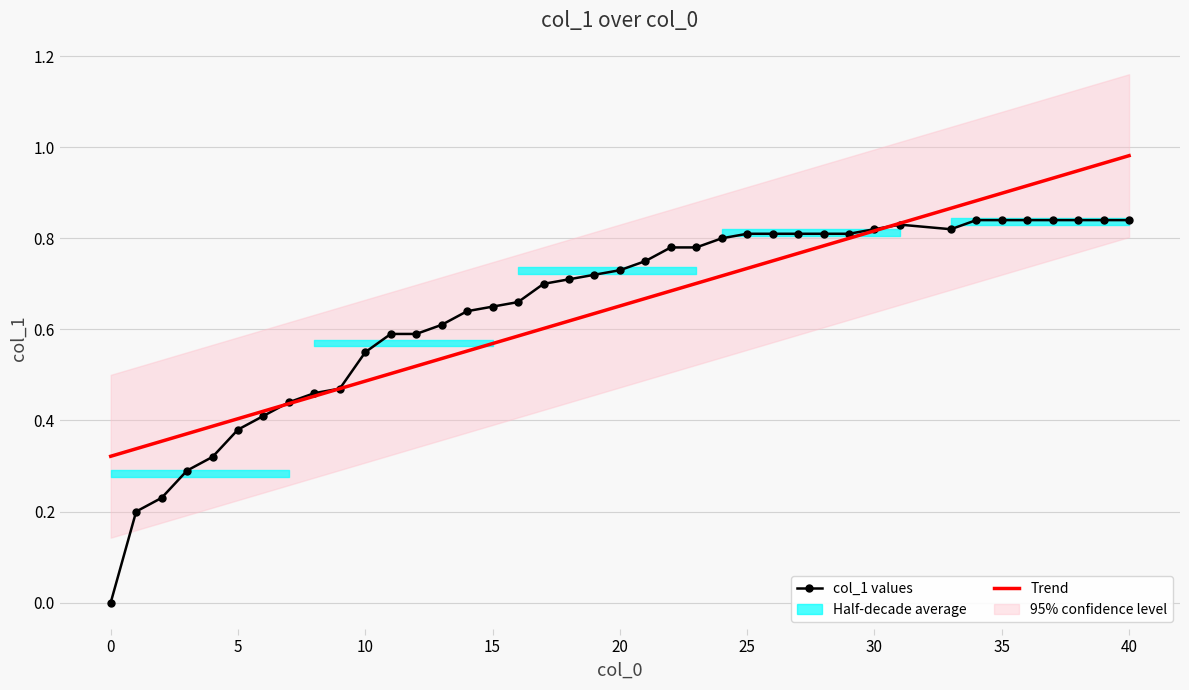

Reading left to right, transcribe all the data shown in this chart.

0=0.0	1=0.2	2=0.2	3=0.3	4=0.3	5=0.4	6=0.4	7=0.4	8=0.5	9=0.5	10=0.6	11=0.6	12=0.6	13=0.6	14=0.6	15=0.7	16=0.7	17=0.7	18=0.7	19=0.7	20=0.7	21=0.8	22=0.8	23=0.8	24=0.8	25=0.8	26=0.8	27=0.8	28=0.8	29=0.8	30=0.8	31=0.8	33=0.8	34=0.8	35=0.8	36=0.8	37=0.8	38=0.8	39=0.8	40=0.8